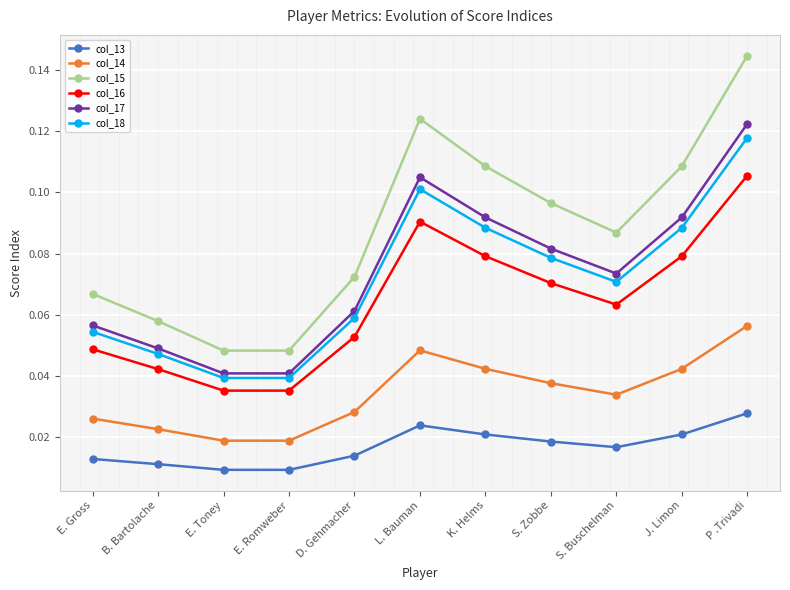

Which category has the highest value in the col_18 series?

P .Trivadi